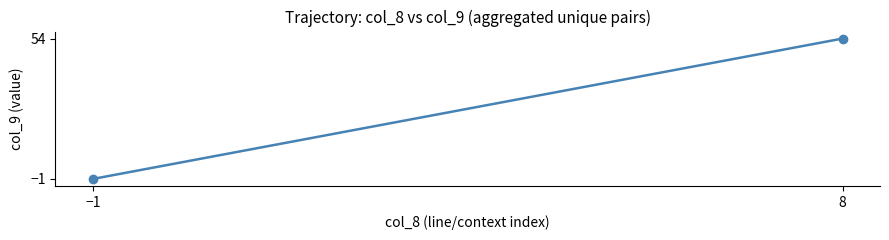

Reading right to left, list all the values displayed in this chart.

54	-1